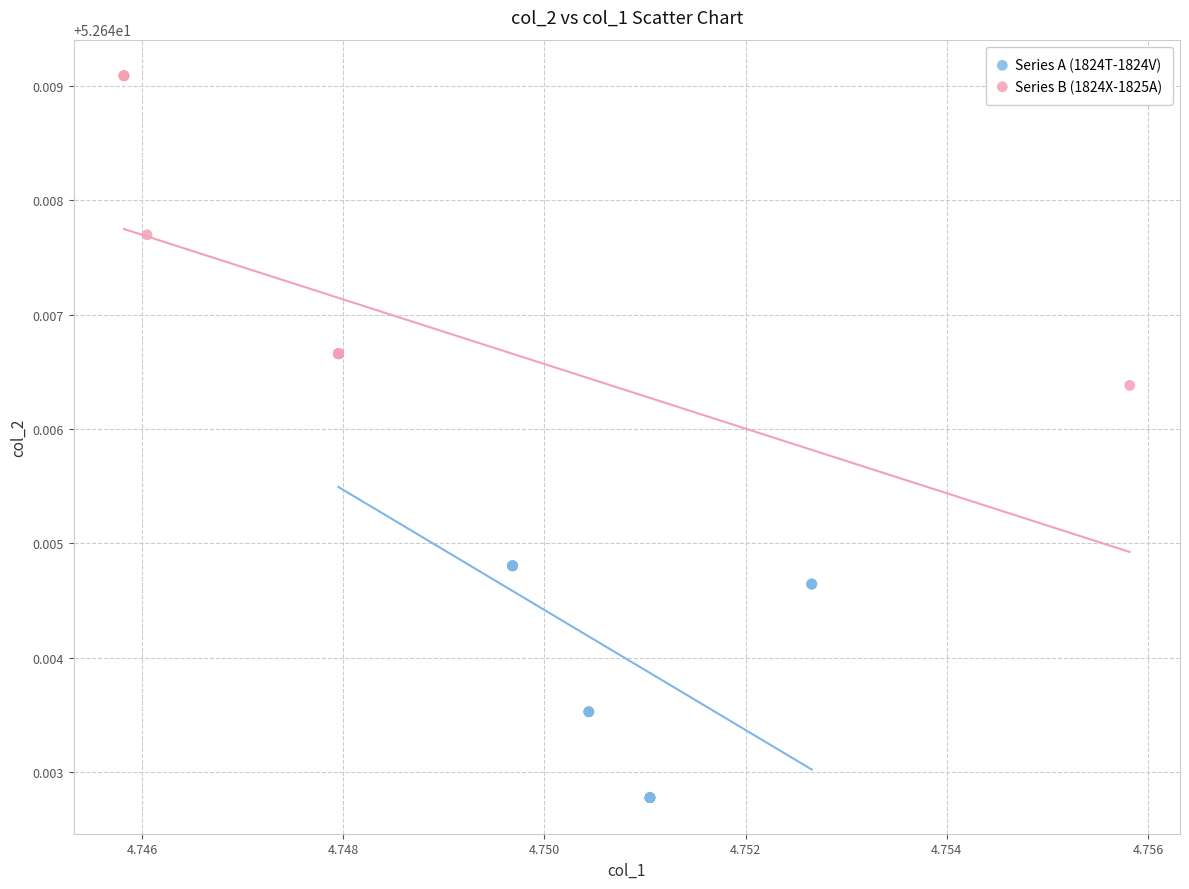

Which series contains the lowest Y value?

Series A (1824T-1824V)